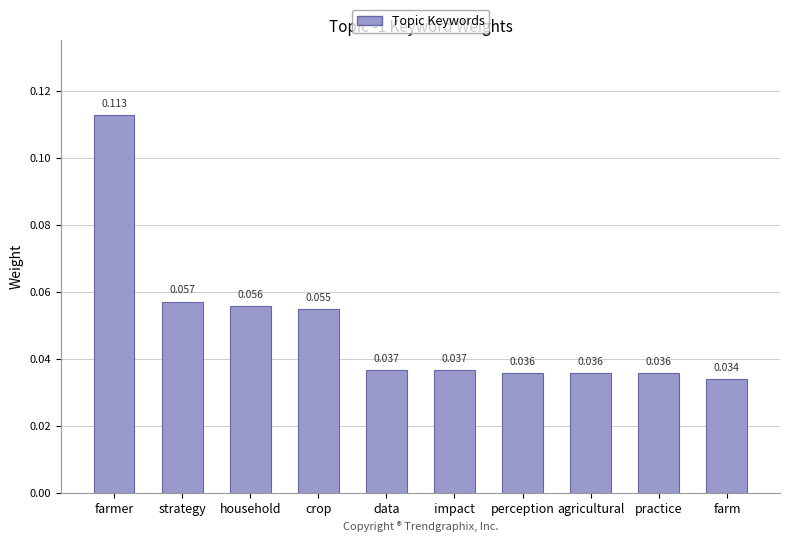

What is the label of the 6th bar from the right?

data